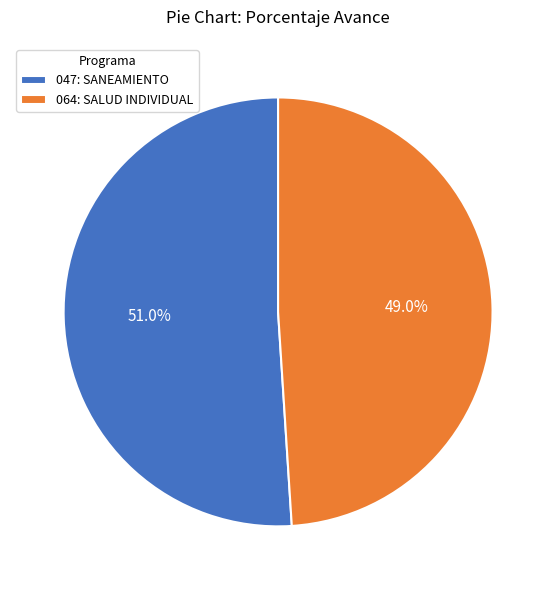

Is the sum of 047: SANEAMIENTO and 064: SALUD INDIVIDUAL greater than half?

Yes